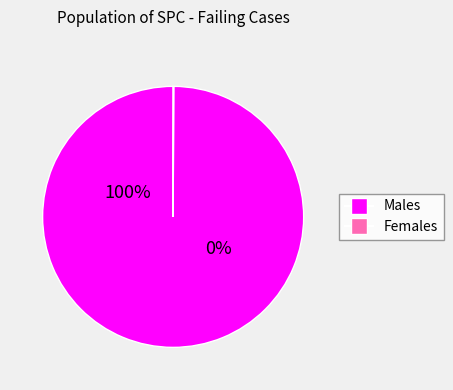

Does 1 represent more than half of the total?

No